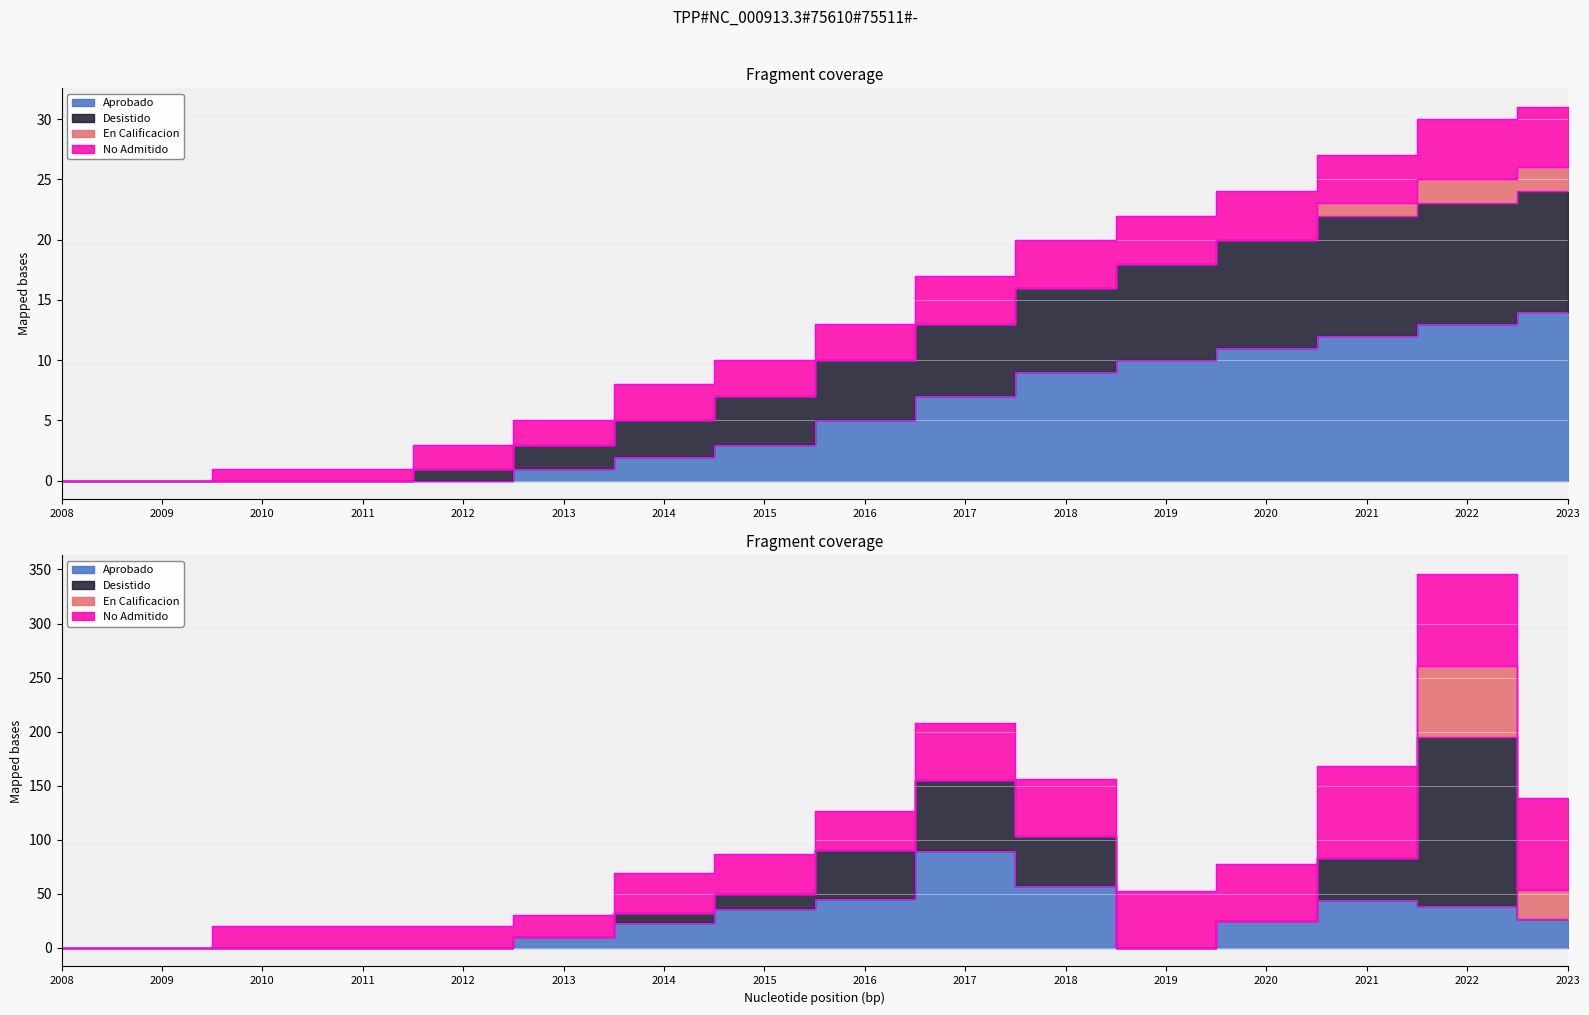

At which label does Desistido reach its peak?

2023